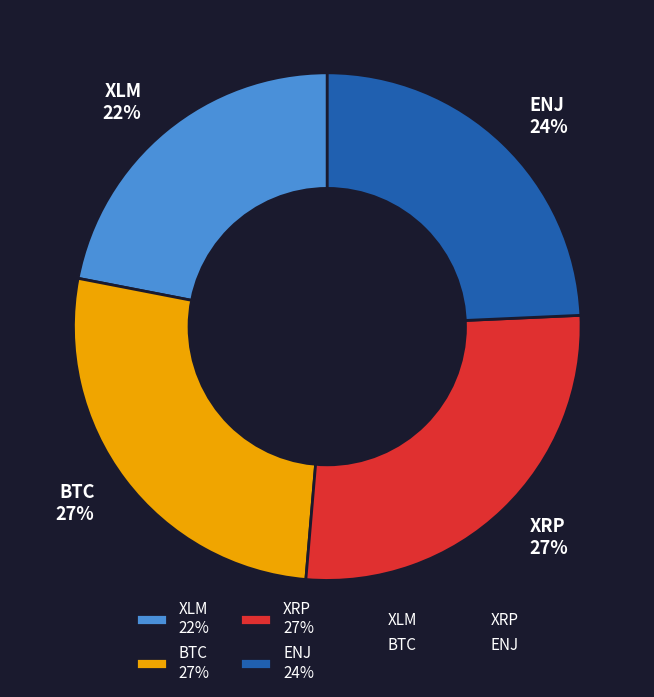

To the nearest percent, what is the difference between the ENJ and XLM slice percentages?

2%